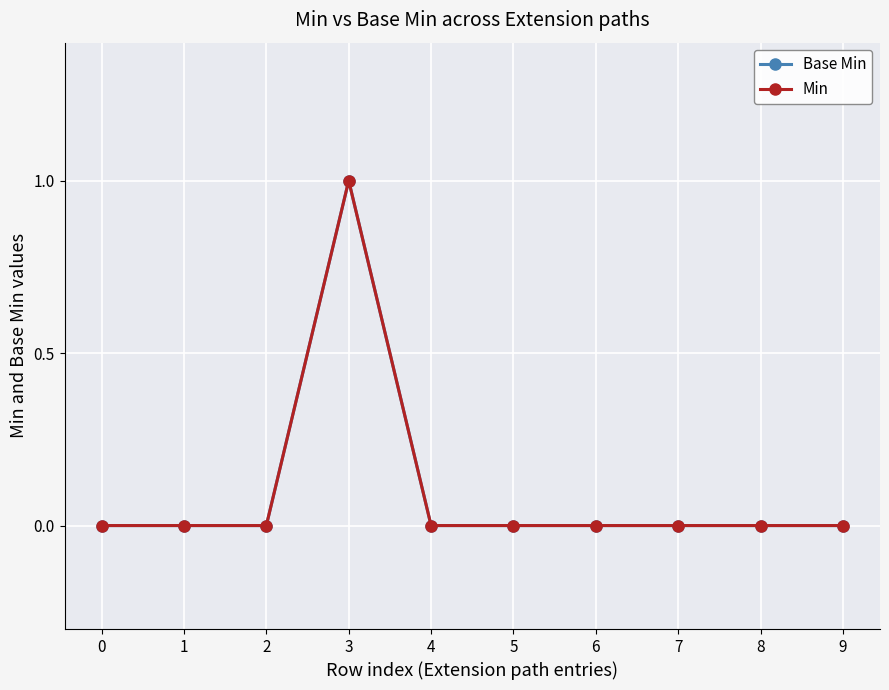

Does the chart have visible grid lines?

Yes